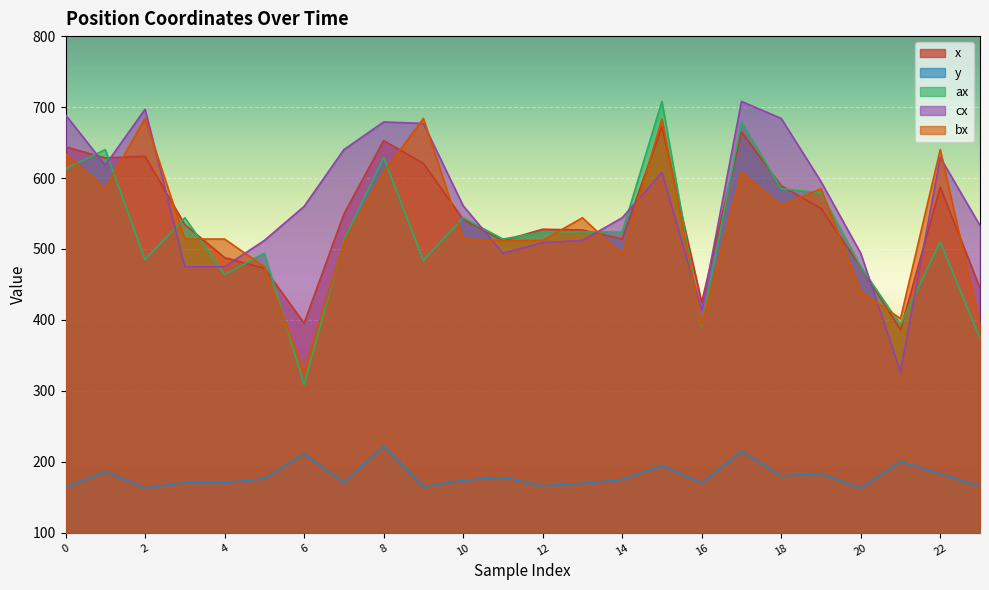

What is the sum of all x values?

13038.1